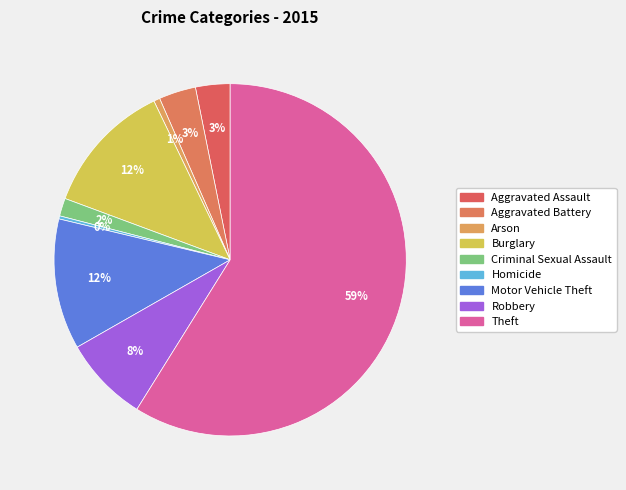

True or false: Arson accounts for 11% of the total.

False